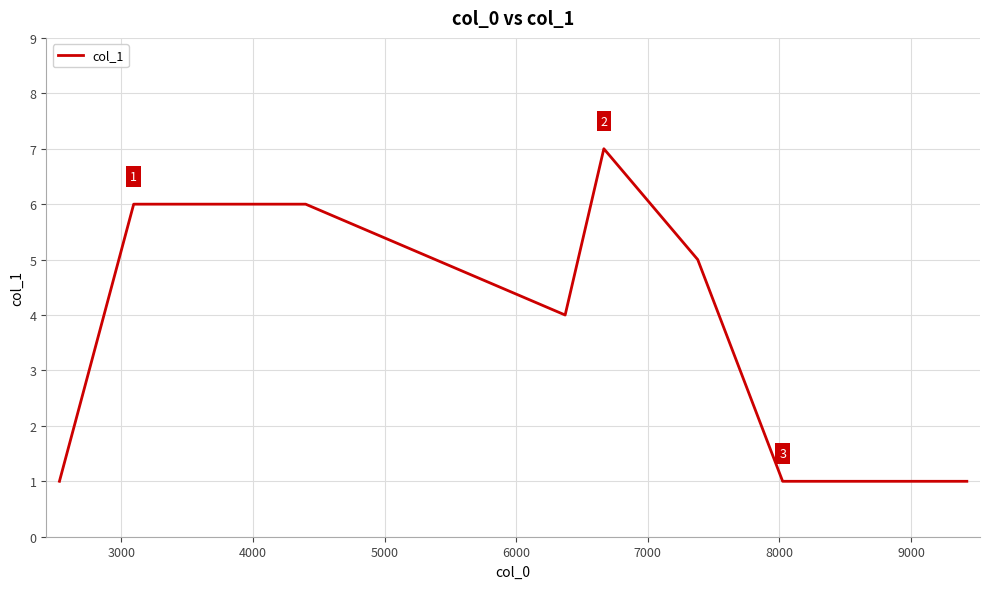

What is the sum of all values?

31